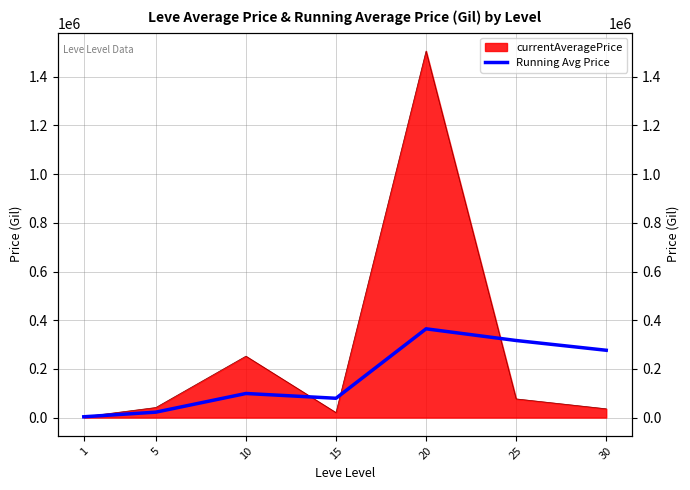

The value at 20 is 364610.0. True or false?

True